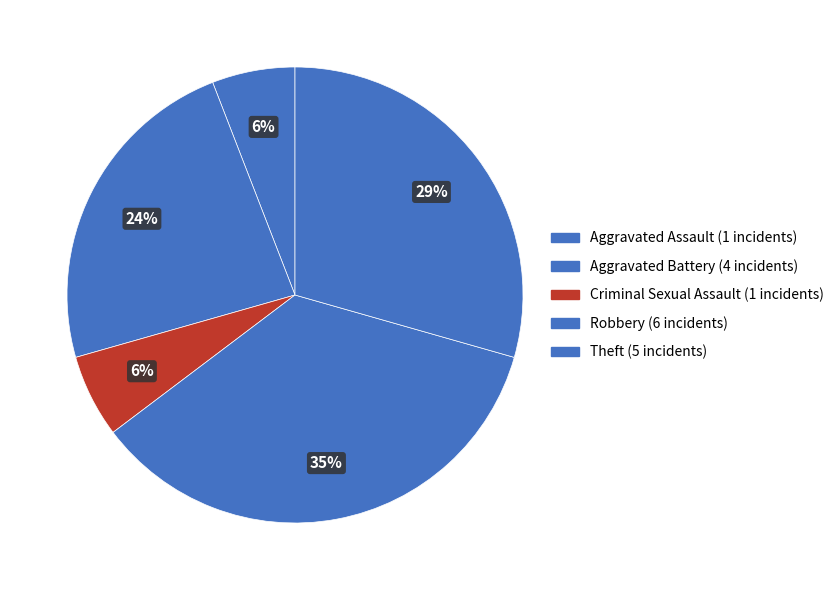

How many slices are in this pie chart?

5